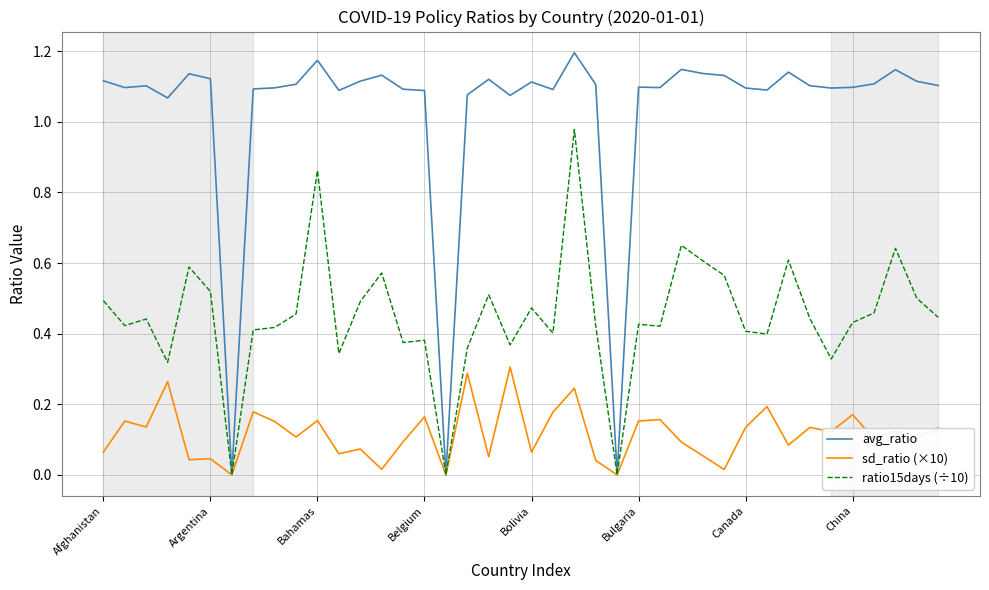

Rank the series by their maximum value, from highest to lowest.

avg_ratio, ratio15days (÷10), sd_ratio (×10)